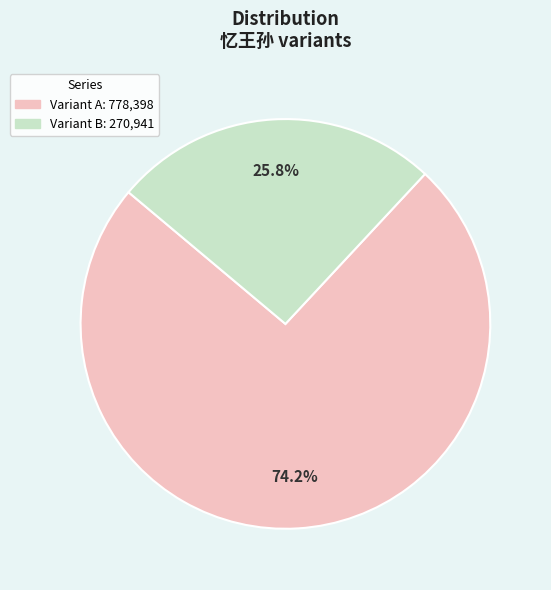

Does any single category account for the majority?

Yes